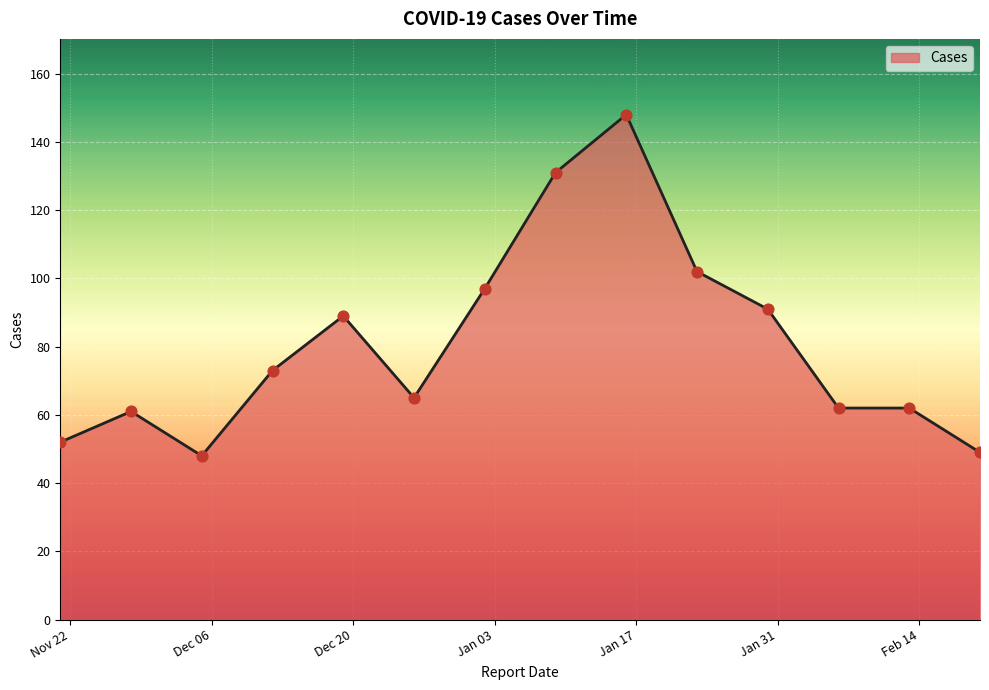

What is the difference between the maximum and minimum values?

100